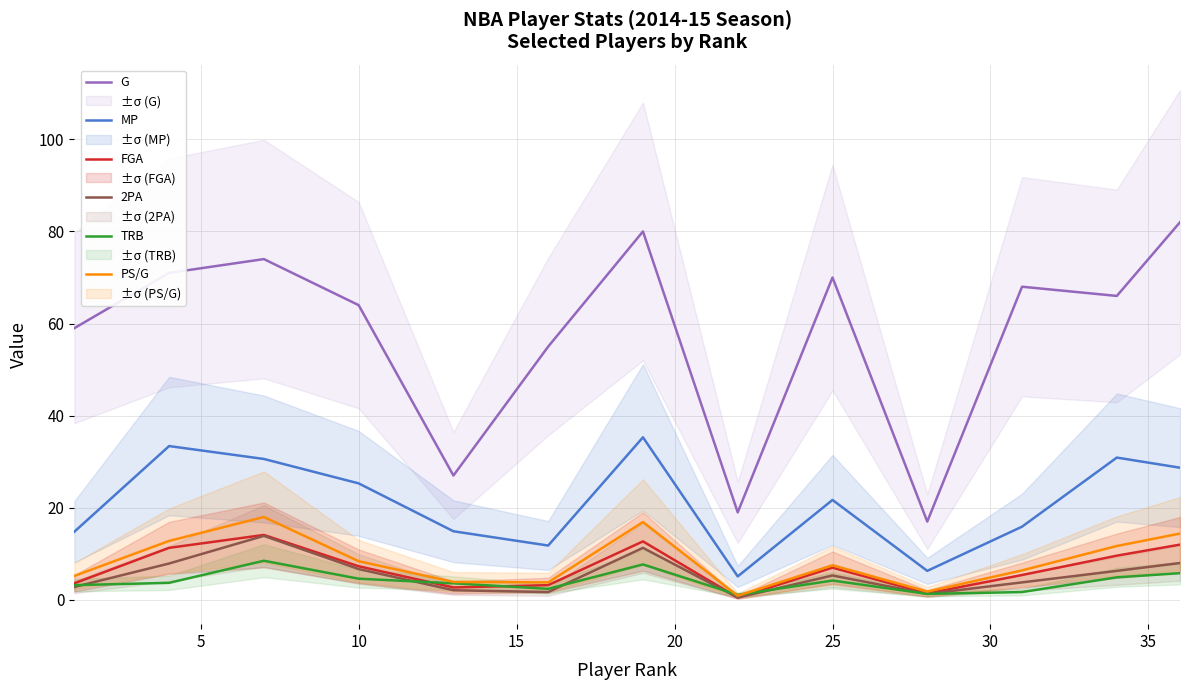

True or false: FGA has a value of 7.3 at 10.

True